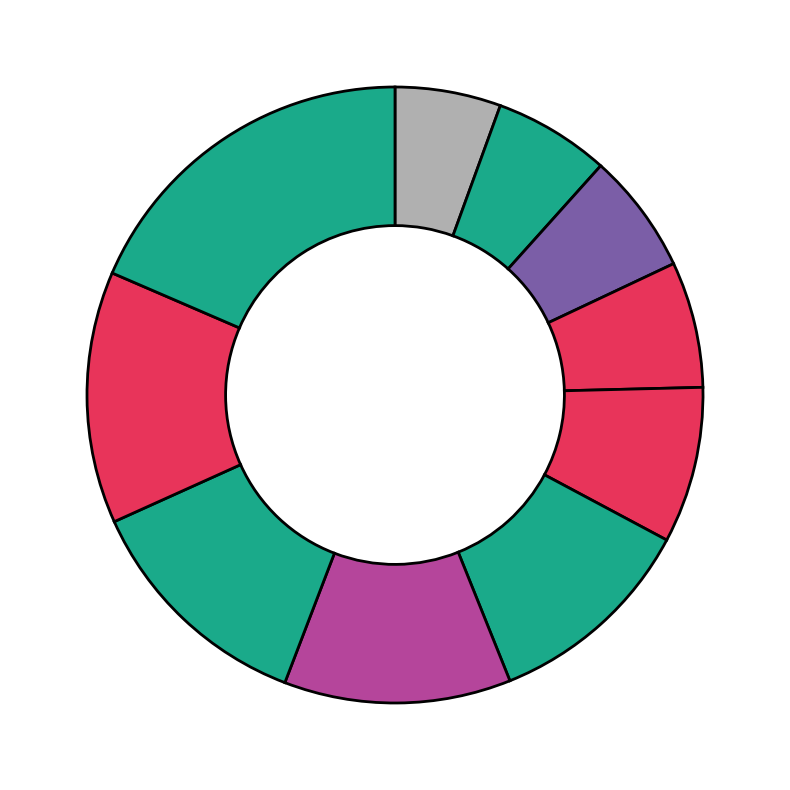

Count the number of slices in the pie.

10